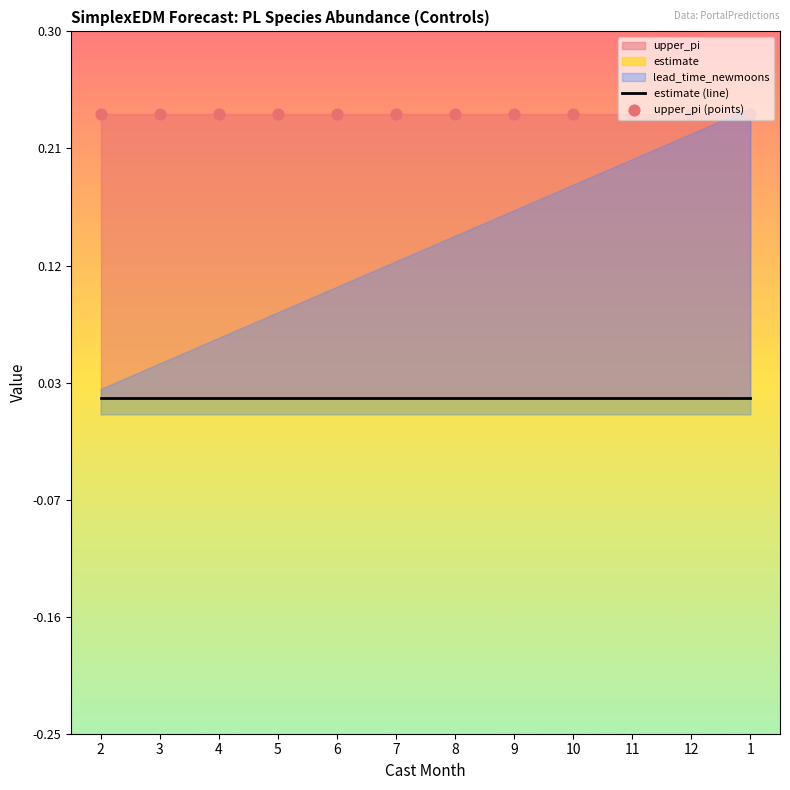

Which series has the largest total across all categories?

upper_pi (points)